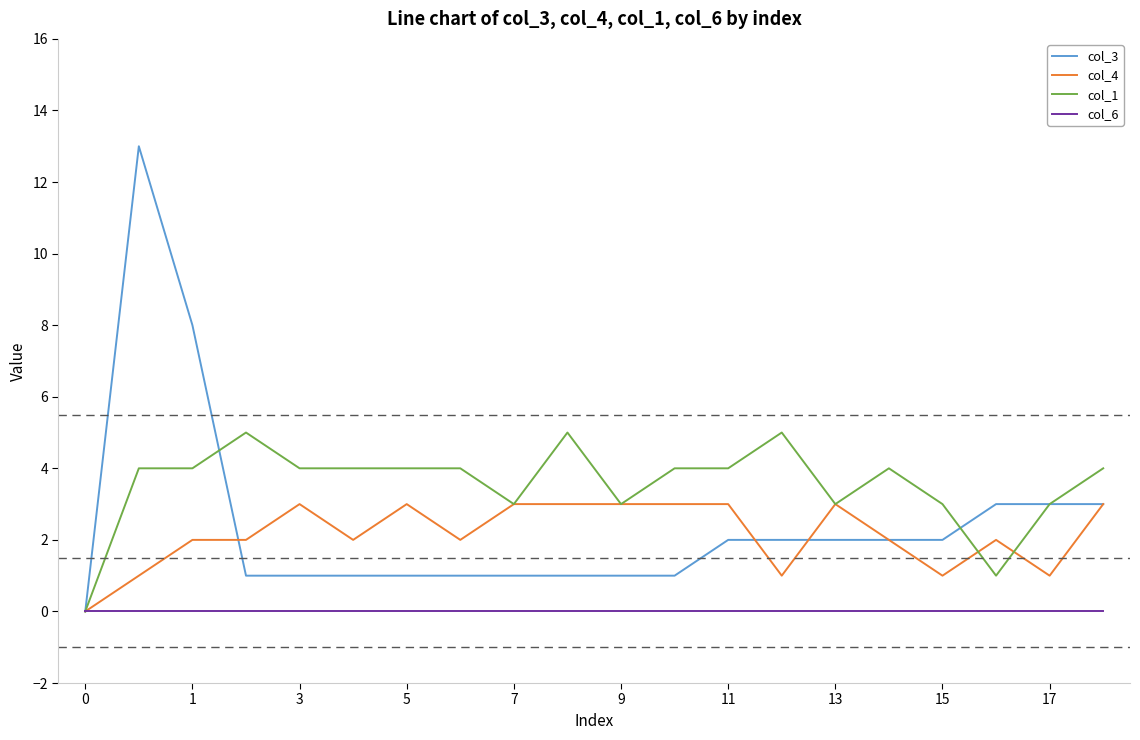

Reading left to right, what are all the values shown in this chart?

col_3: 0	13	8	1	1	1	1	1	1	1	1	1	2	2	2	2	2	3	3	3
col_4: 0	1	2	2	3	2	3	2	3	3	3	3	3	1	3	2	1	2	1	3
col_1: 0	4	4	5	4	4	4	4	3	5	3	4	4	5	3	4	3	1	3	4
col_6: 0	0	0	0	0	0	0	0	0	0	0	0	0	0	0	0	0	0	0	0